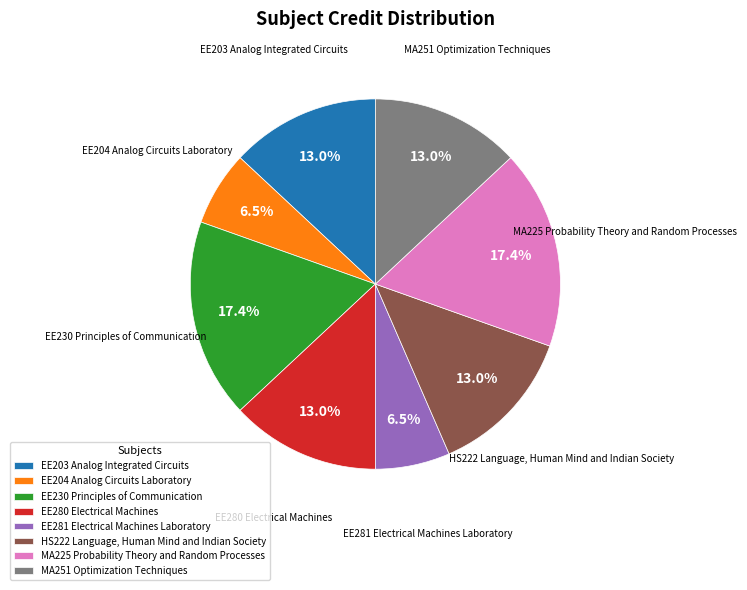

Approximately how many times larger is the value at HS222 Language, Human Mind and Indian Society compared to MA251 Optimization Techniques?

1.0